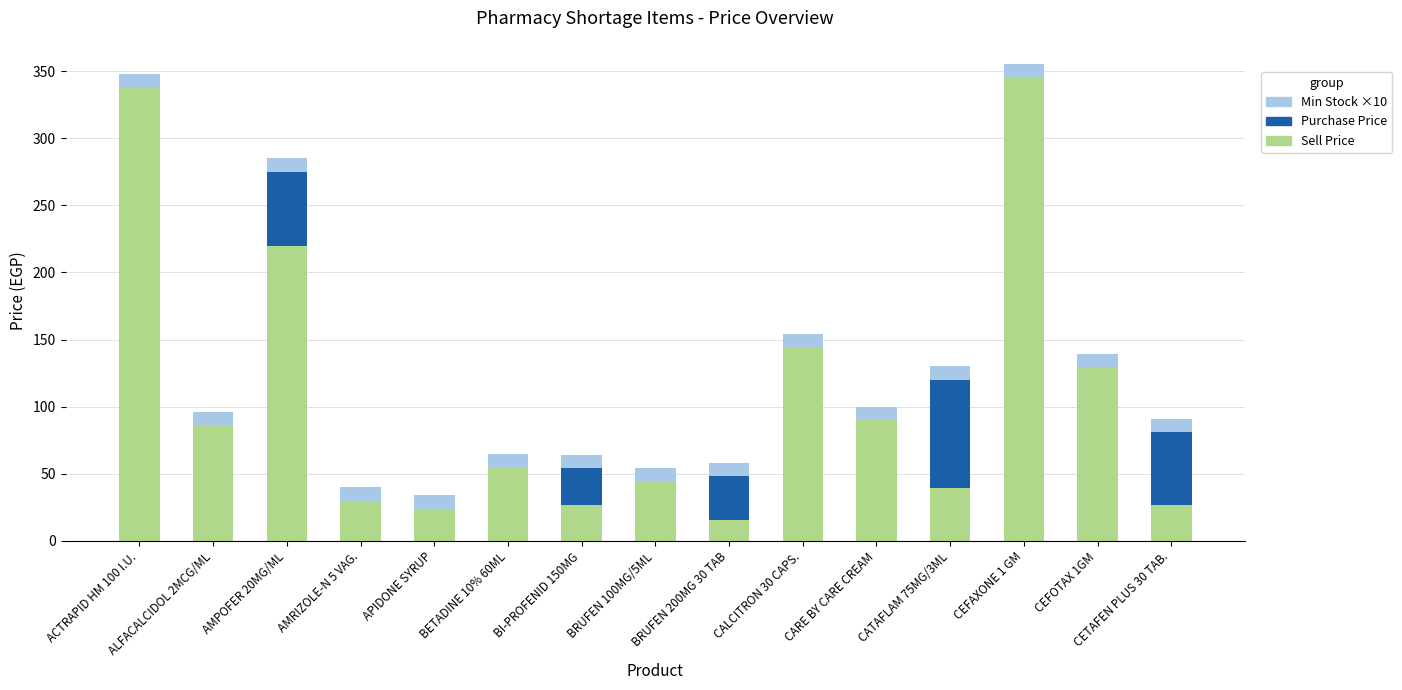

True or false: Sell Price has a value of 15.8 at BRUFEN 200MG 30 TAB.

True